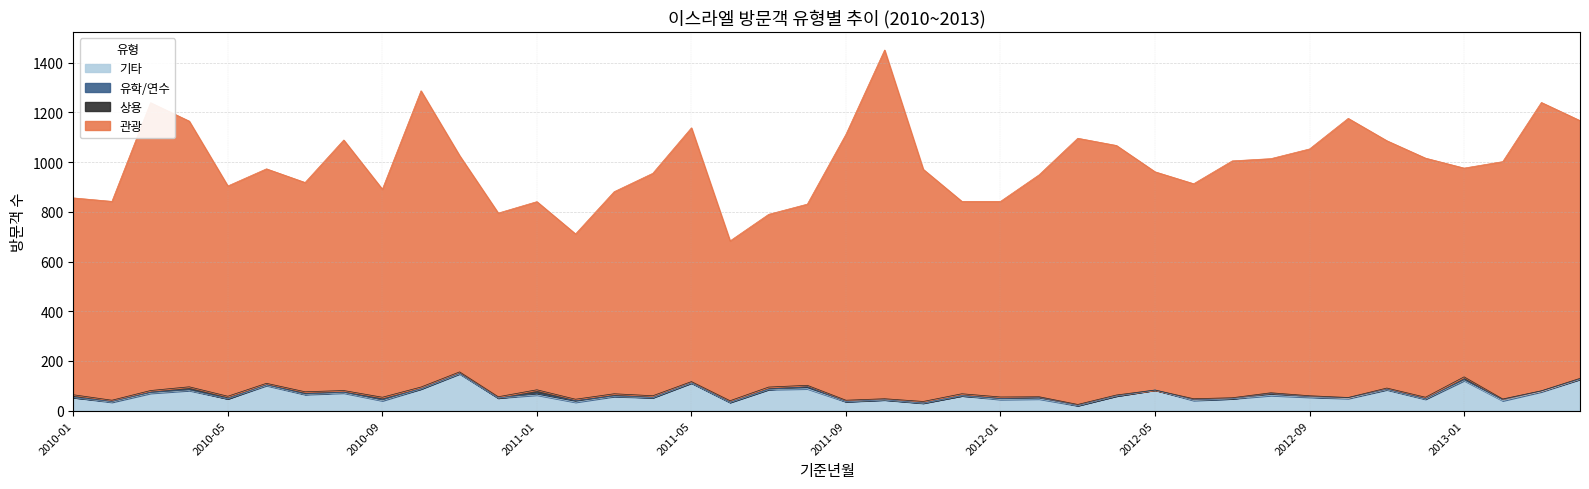

What is the label of the 2nd point from the left?

2010-02